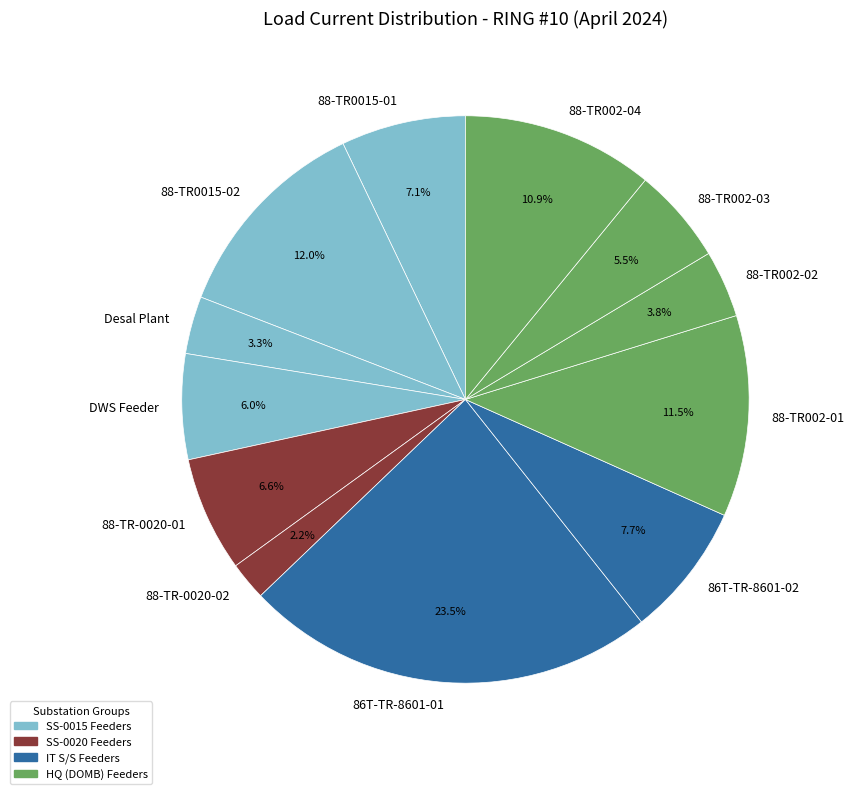

Is there any slice that represents more than half of the pie?

No